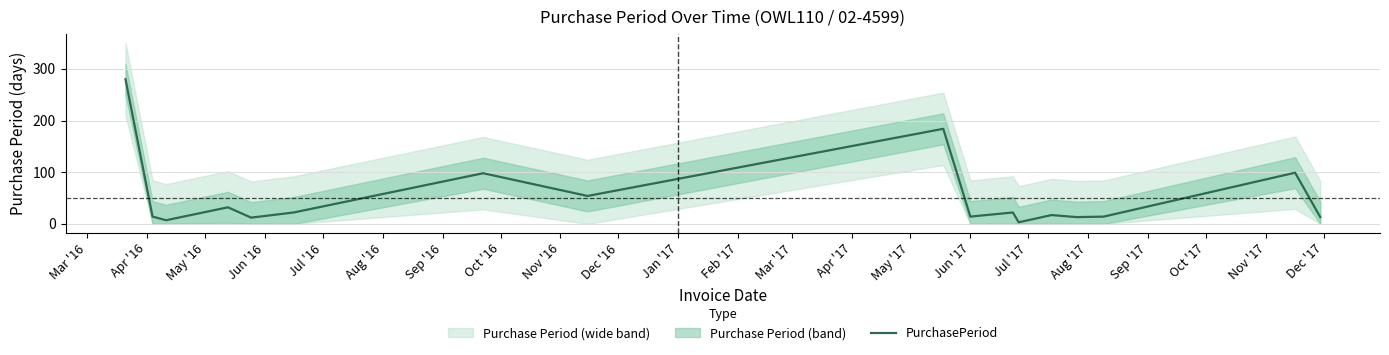

What is the sum of all values?

898